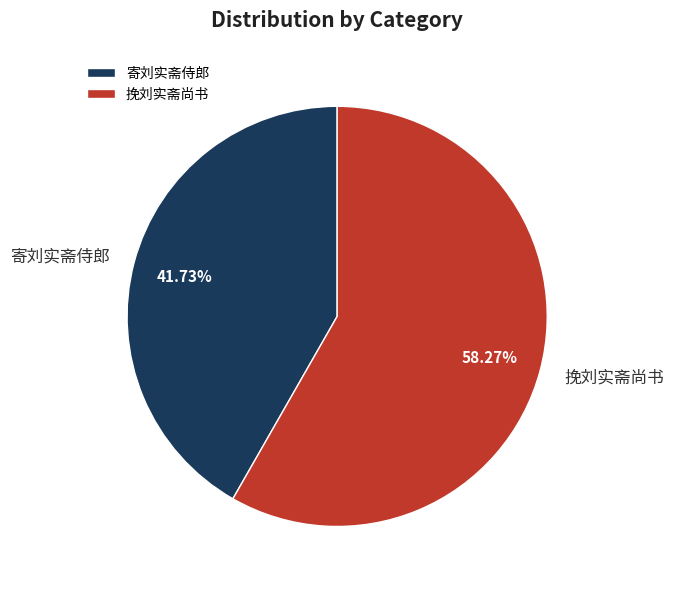

To the nearest percent, what percentage of the pie is 寄刘实斋侍郎?

42%